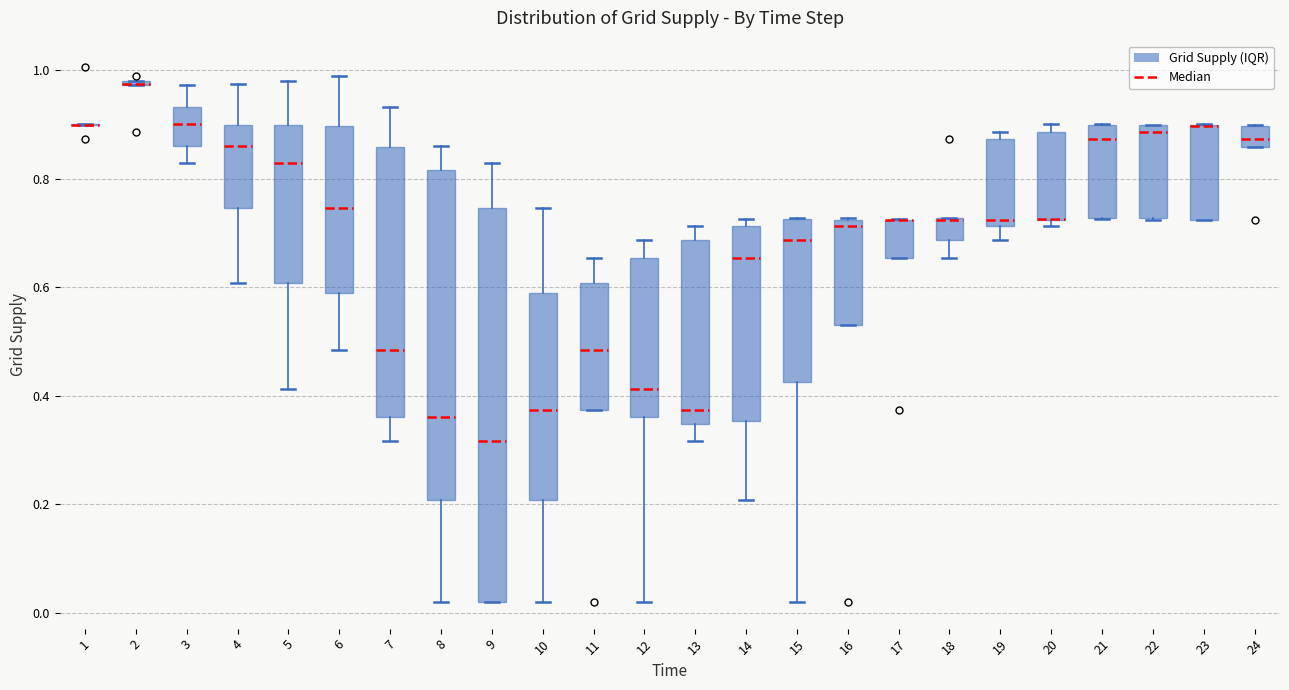

Where is the upper edge of the box at x = 21 on the y-axis? The values are not printed on the chart, so give them approximately, as read against the axis.

0.90